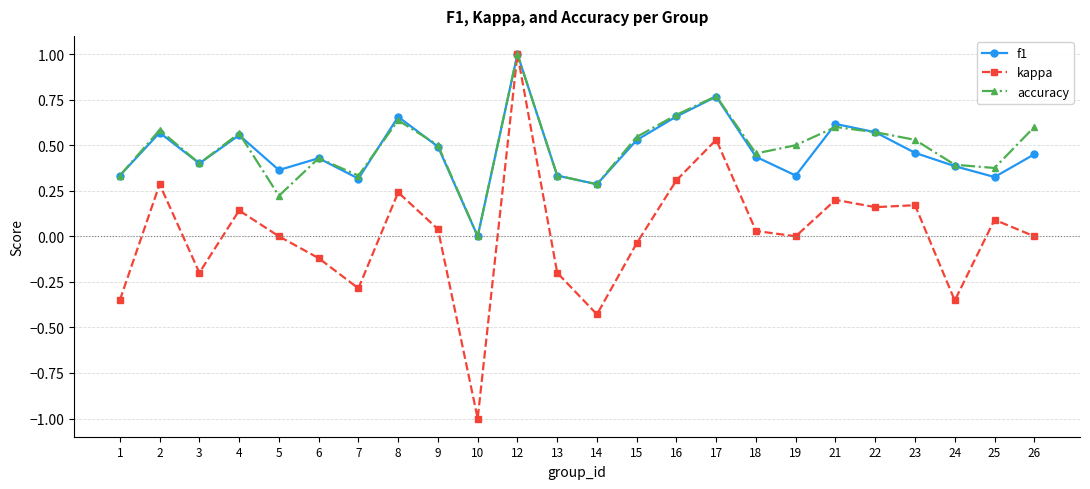

Between 22 and 23, which series saw the biggest shift?

f1